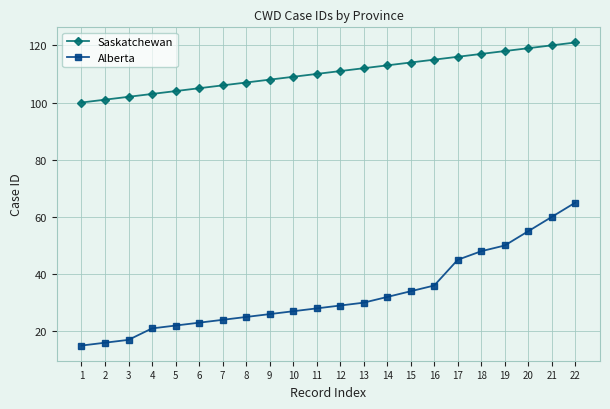

List the series in order of their peak value, highest first.

Saskatchewan, Alberta